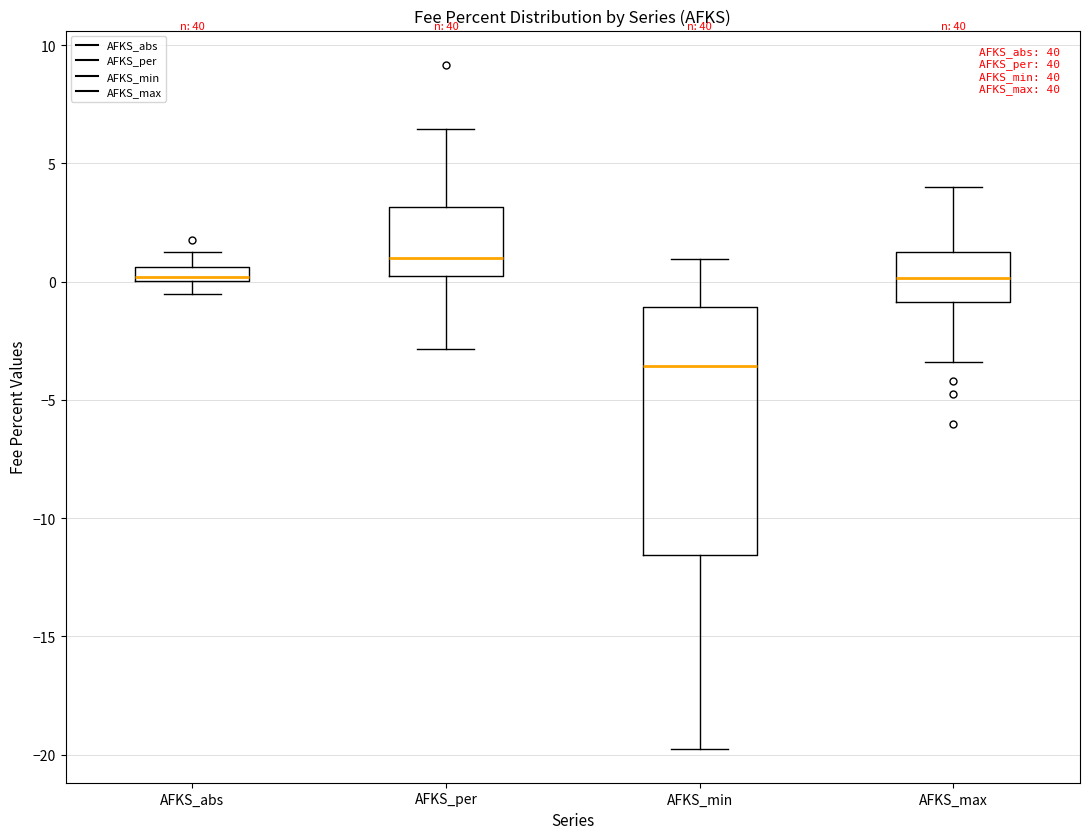

Which box is the tallest, from its lower edge to its upper edge?

AFKS_min